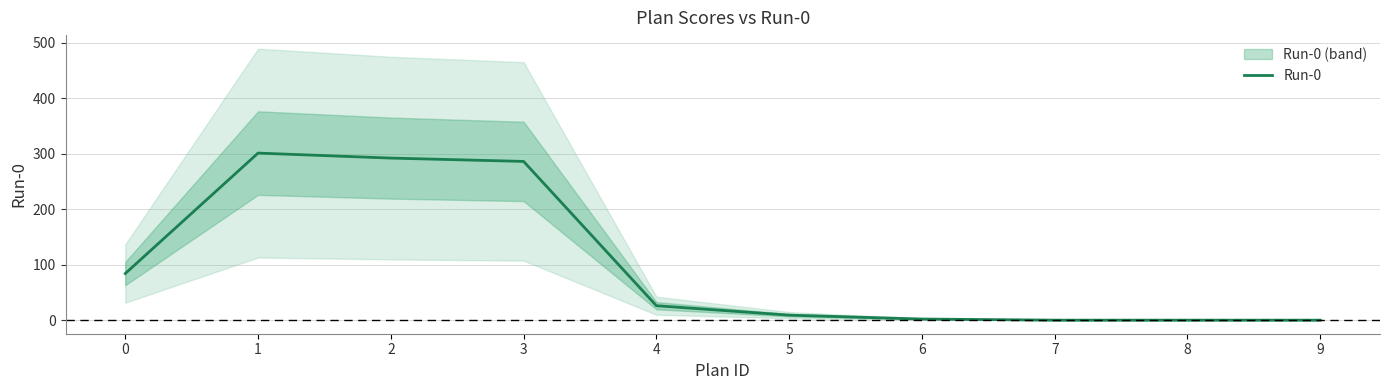

Is it true that the value at 3 is 286?

True